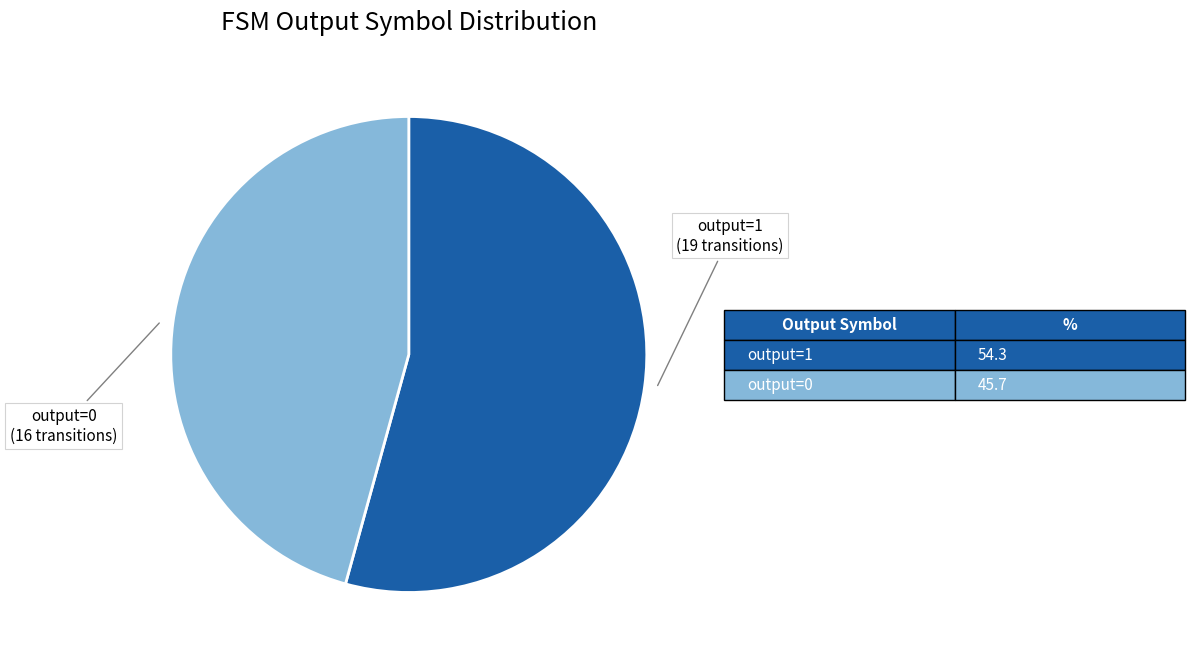

Is there any slice that represents more than half of the pie?

Yes